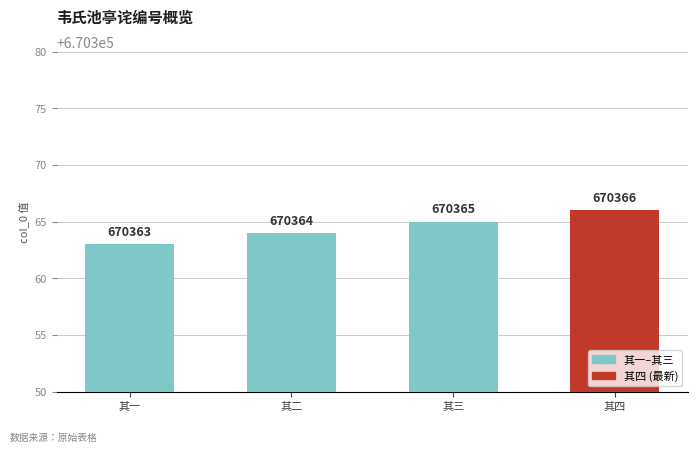

Approximately how many times larger is the value at 其一 compared to 其三?

1.0